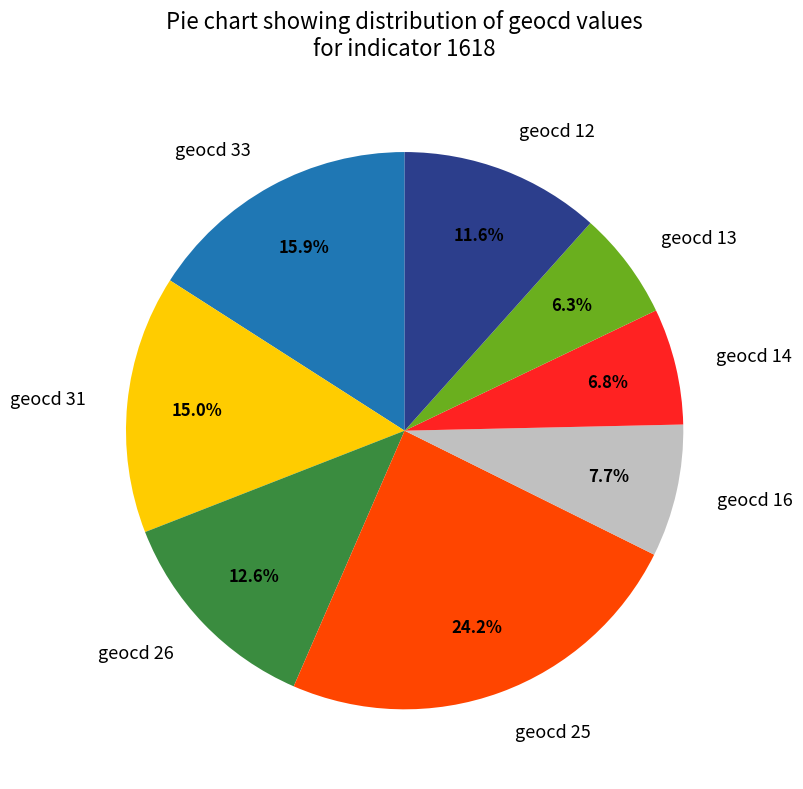

Which slice is the largest?

geocd 25